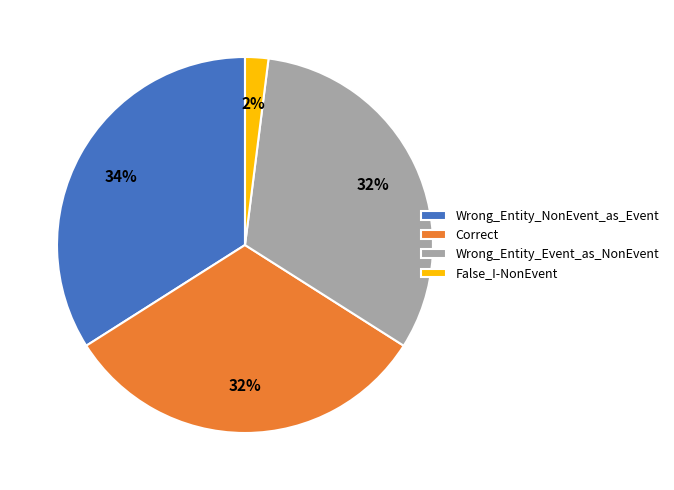

Combined, do Correct and Wrong_Entity_Event_as_NonEvent account for over 50%?

Yes